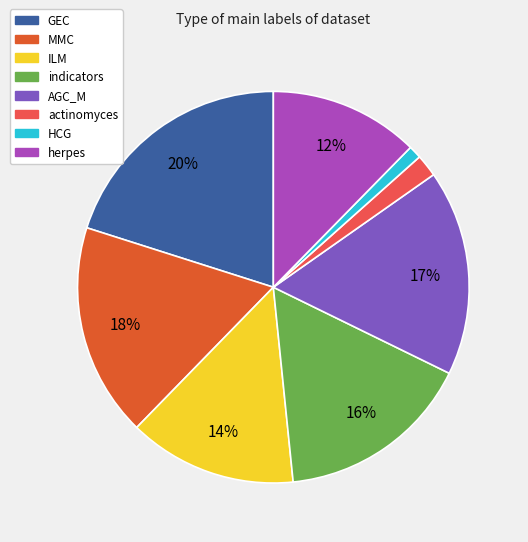

The indicators slice represents 11% of the pie. True or false?

False